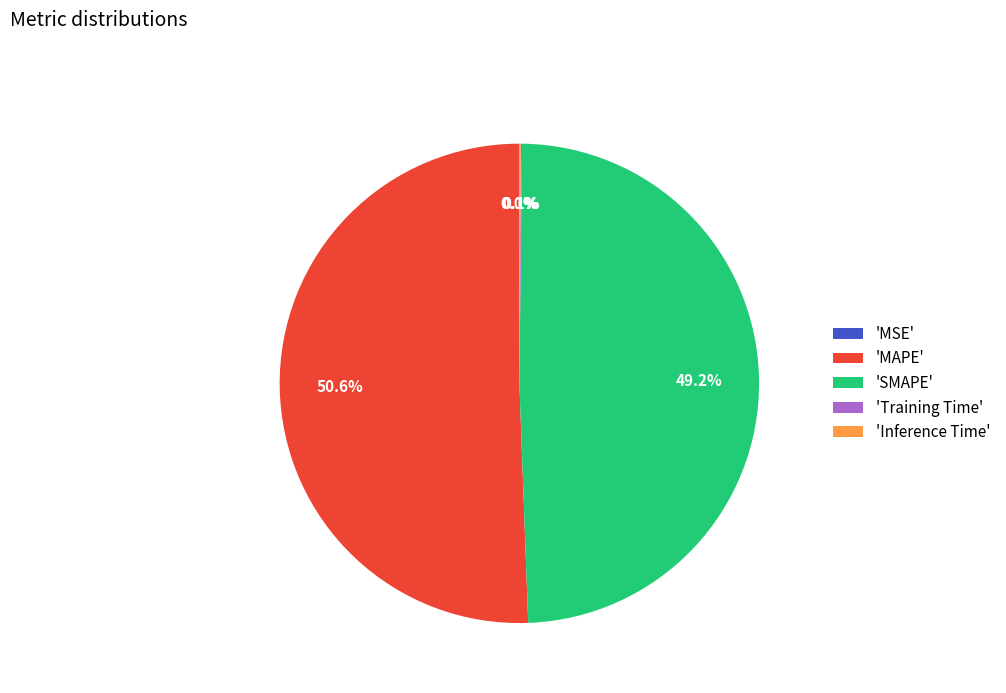

Is there a majority slice in this chart?

Yes